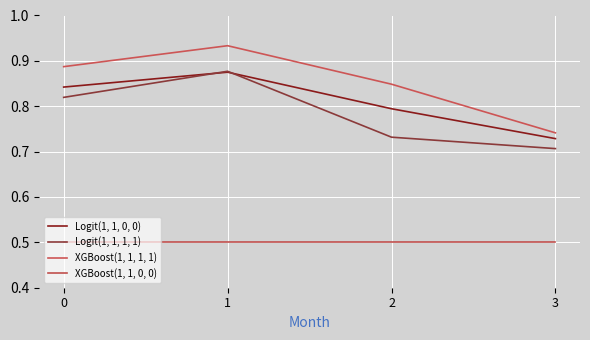

Rank the series by their maximum value, from lowest to highest.

XGBoost(1, 1, 0, 0), Logit(1, 1, 0, 0), Logit(1, 1, 1, 1), XGBoost(1, 1, 1, 1)